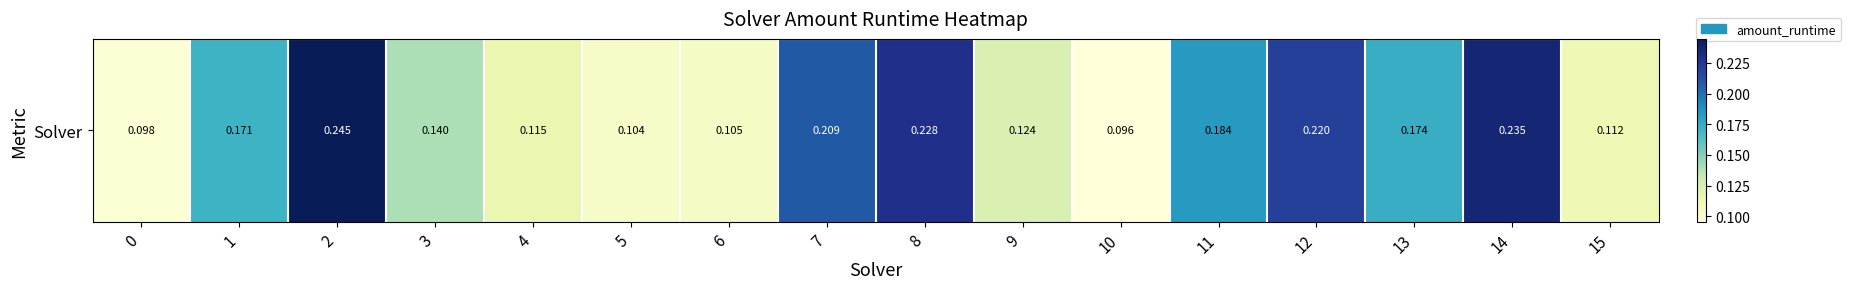

What is the change in value from 6 to 13?

+0.1